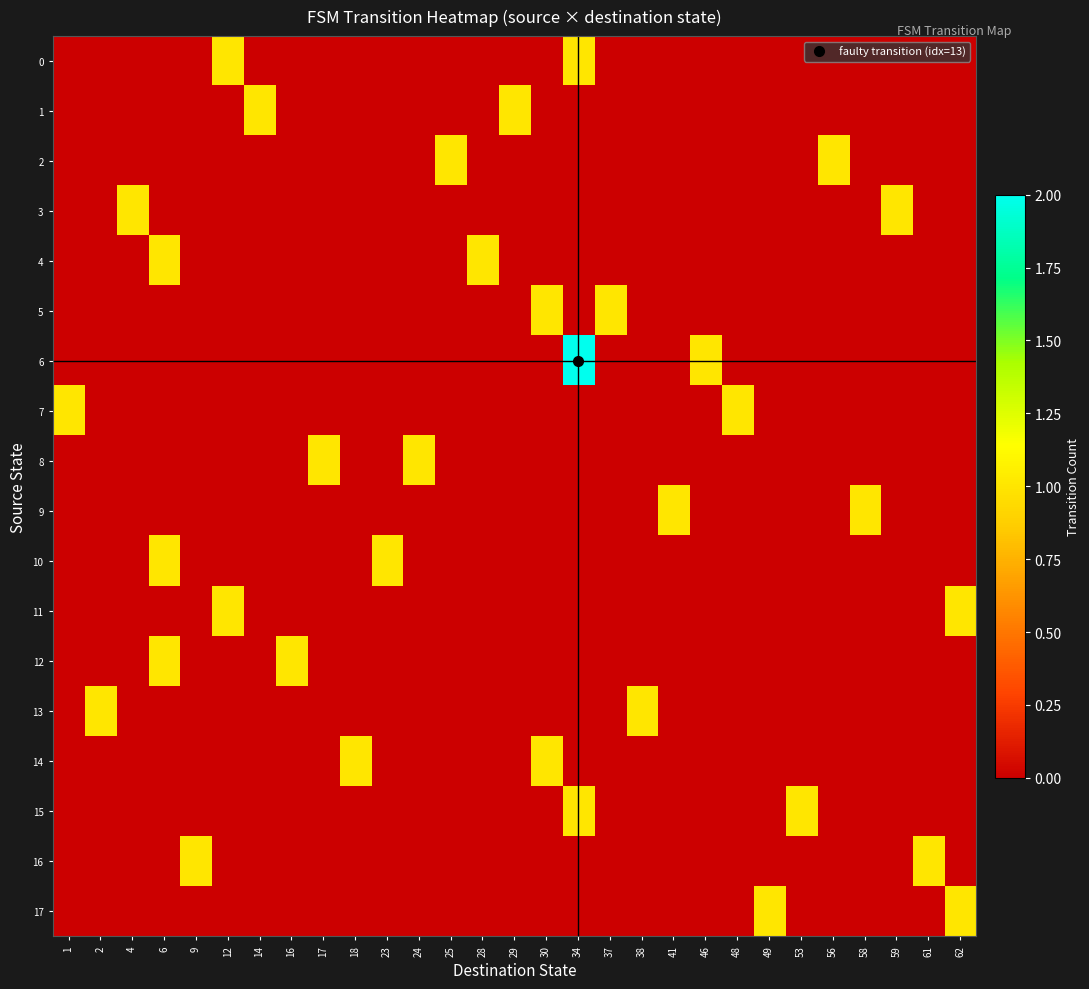

Which series has the largest range (max minus min)?

6